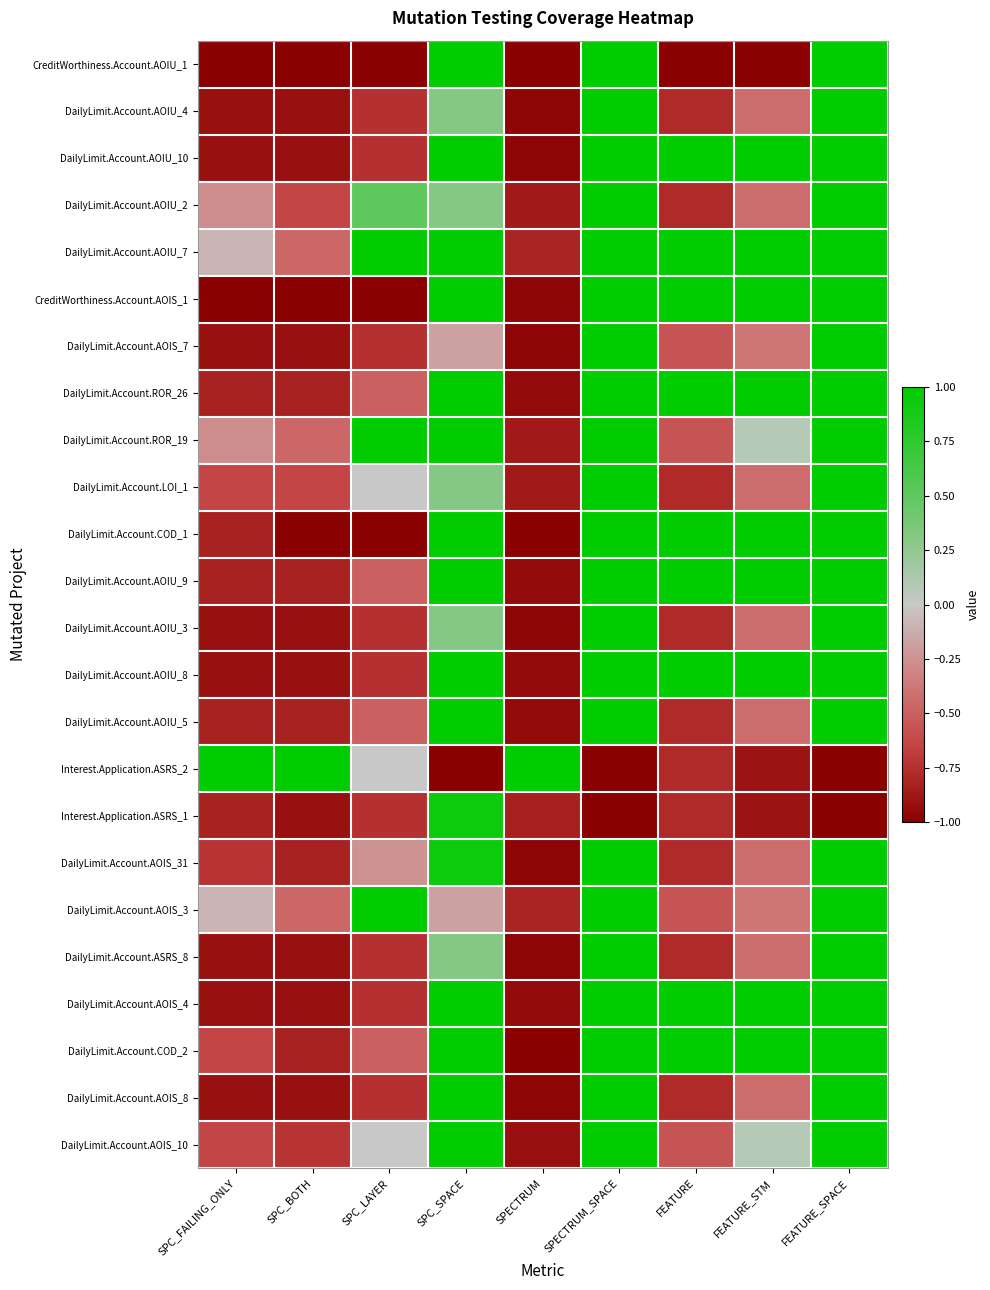

List the series in order of their peak value, lowest first.

Interest.Application.ASRS_1, CreditWorthiness.Account.AOIU_1, DailyLimit.Account.AOIU_4, DailyLimit.Account.AOIU_10, DailyLimit.Account.AOIU_2, DailyLimit.Account.AOIU_7, CreditWorthiness.Account.AOIS_1, DailyLimit.Account.AOIS_7, DailyLimit.Account.ROR_26, DailyLimit.Account.ROR_19, DailyLimit.Account.LOI_1, DailyLimit.Account.COD_1, DailyLimit.Account.AOIU_9, DailyLimit.Account.AOIU_3, DailyLimit.Account.AOIU_8, DailyLimit.Account.AOIU_5, Interest.Application.ASRS_2, DailyLimit.Account.AOIS_31, DailyLimit.Account.AOIS_3, DailyLimit.Account.ASRS_8, DailyLimit.Account.AOIS_4, DailyLimit.Account.COD_2, DailyLimit.Account.AOIS_8, DailyLimit.Account.AOIS_10